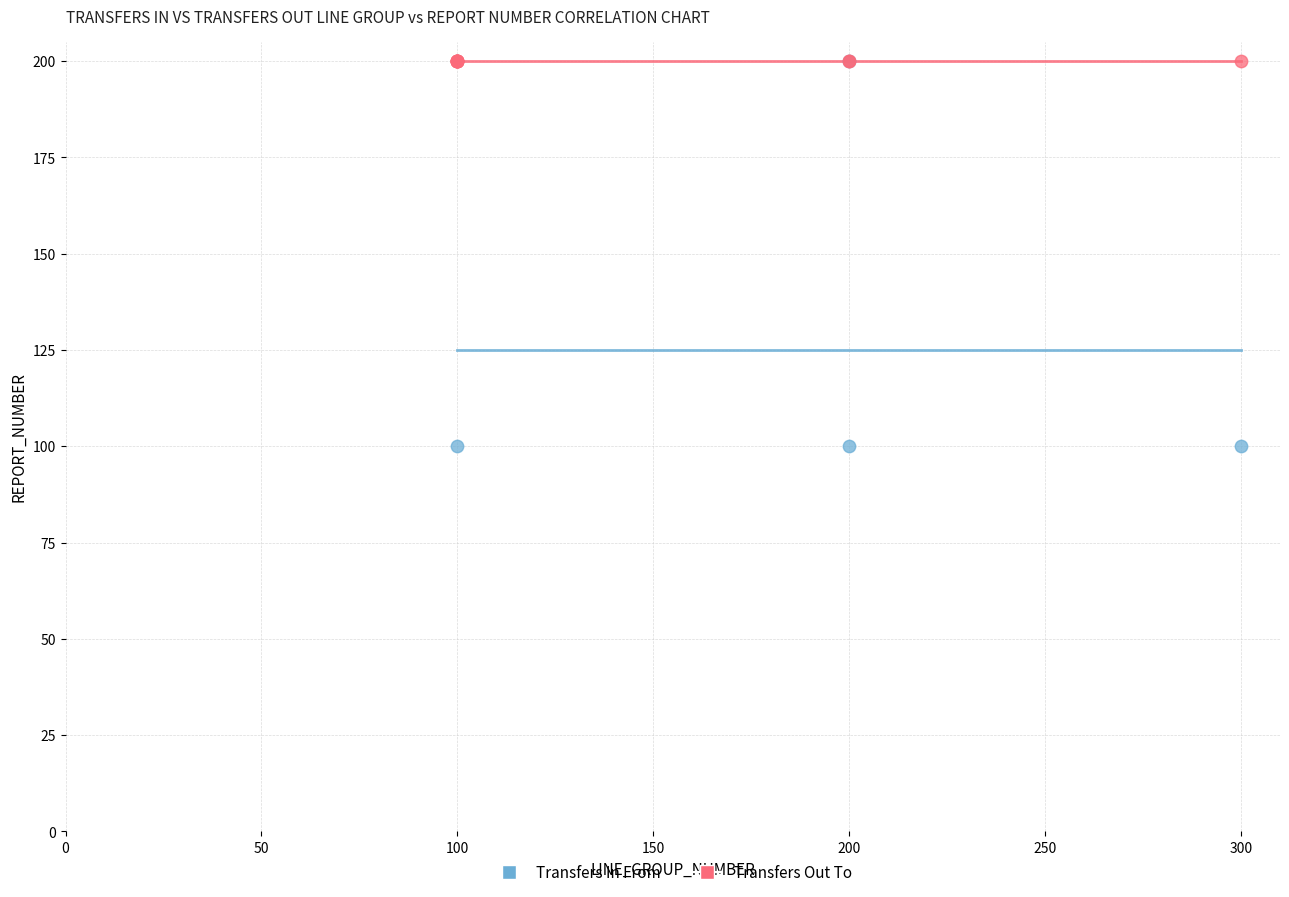

What are all the series names shown in the legend?

Transfers In From, Transfers Out To